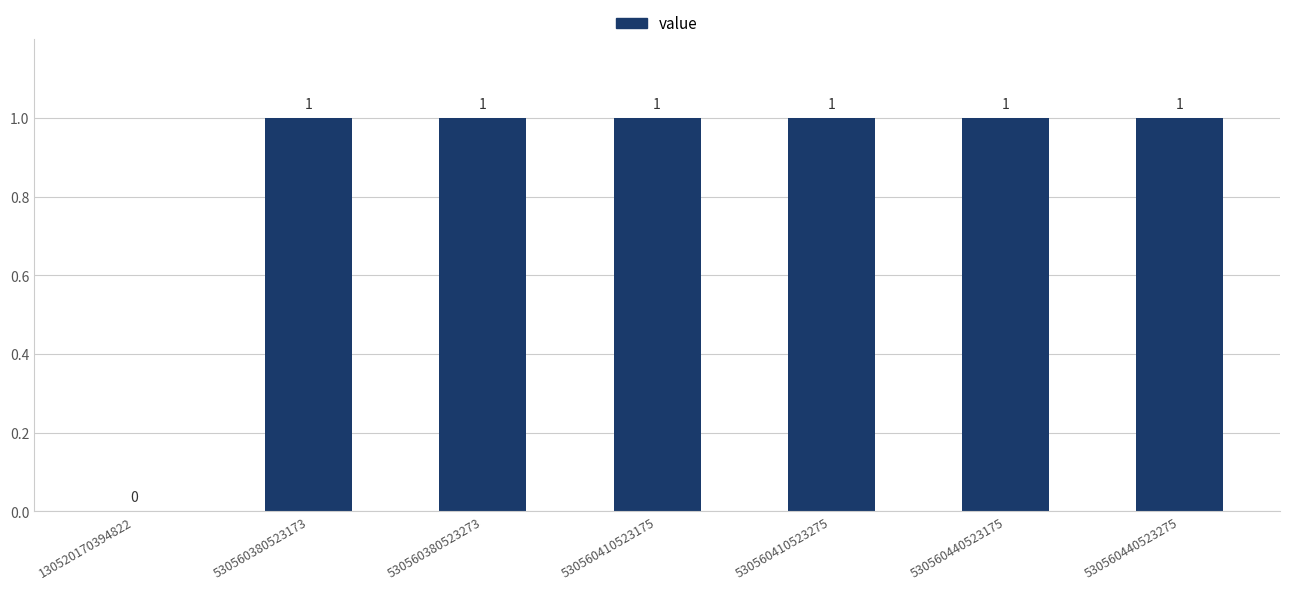

Reading left to right, list all the values displayed in this chart.

130520170394822=0	530560380523173=1	530560380523273=1	530560410523175=1	530560410523275=1	530560440523175=1	530560440523275=1